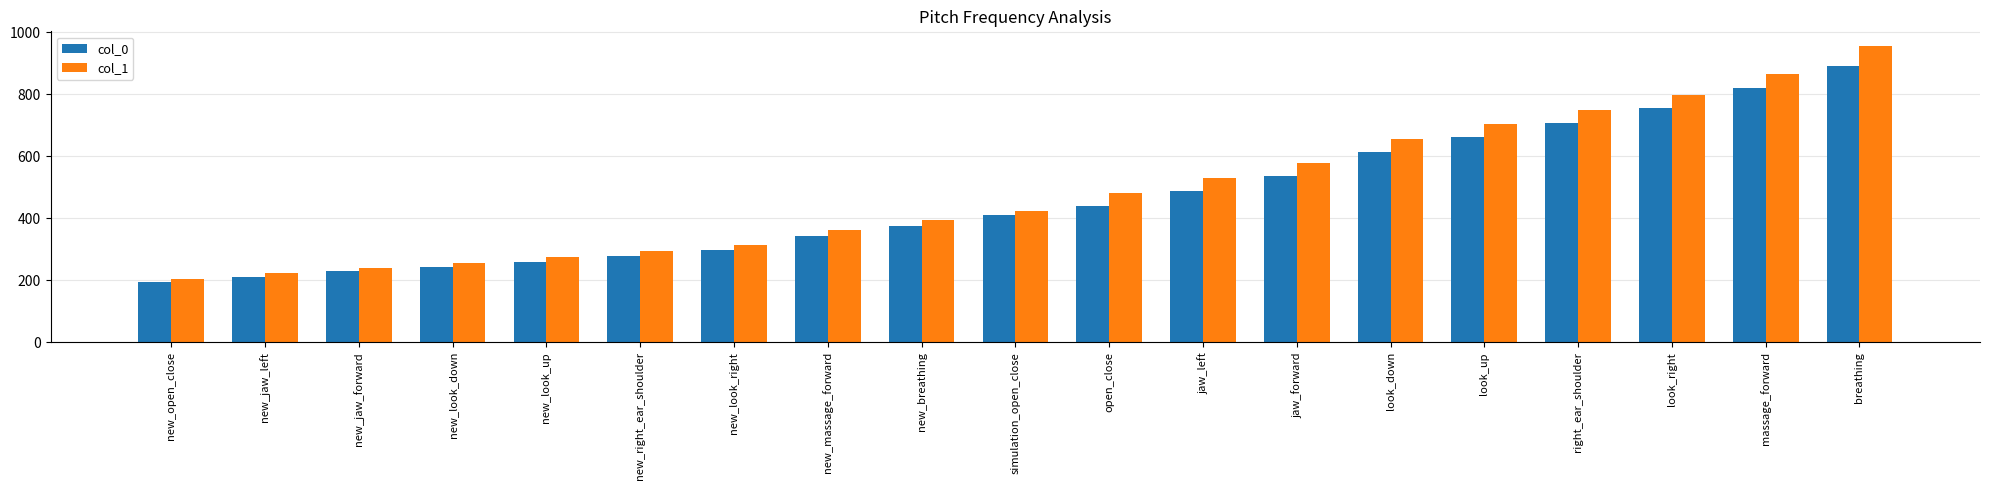

Rank the series by their average value, from highest to lowest.

col_1, col_0